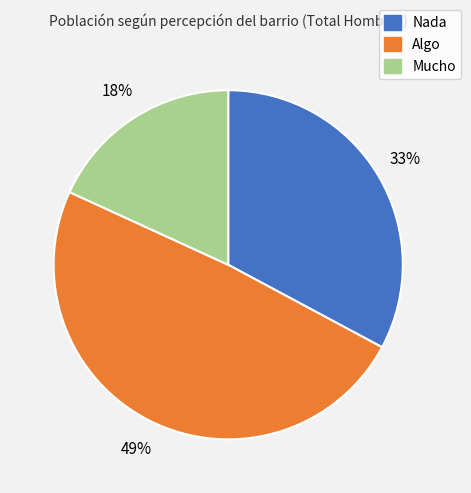

What percentage is the Nada slice, to the nearest percent?

33%